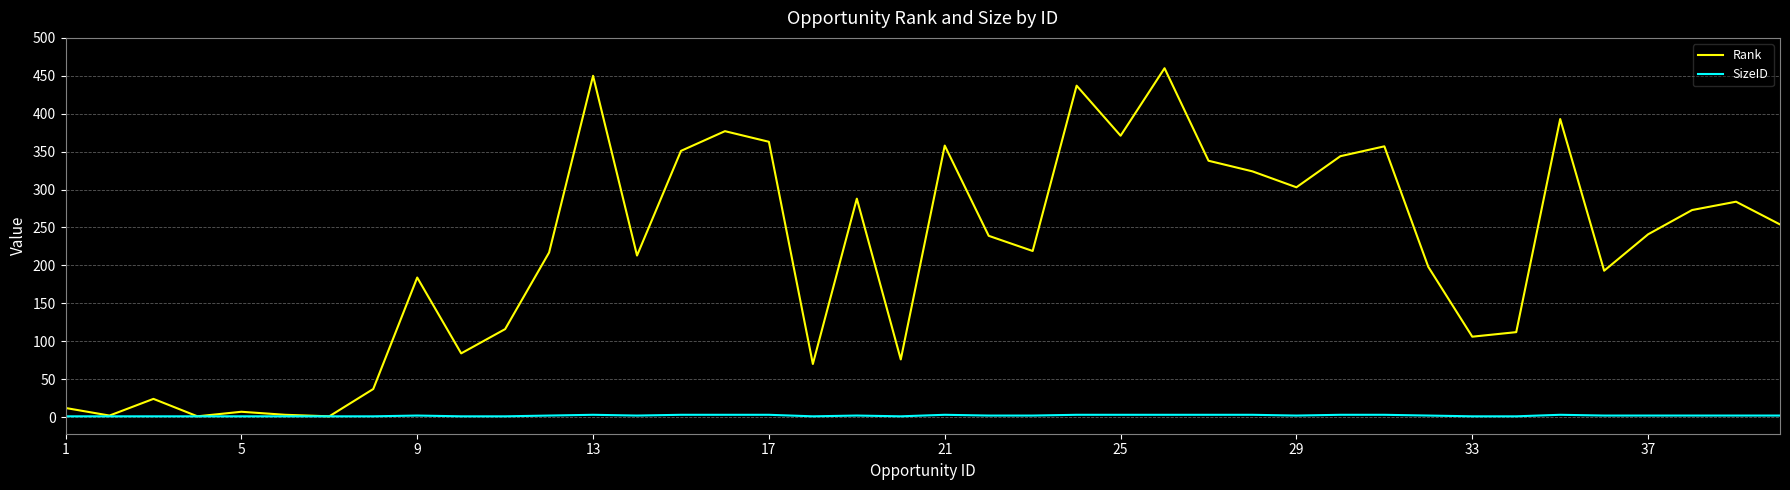

Rank the series by their average value, from highest to lowest.

Rank, SizeID